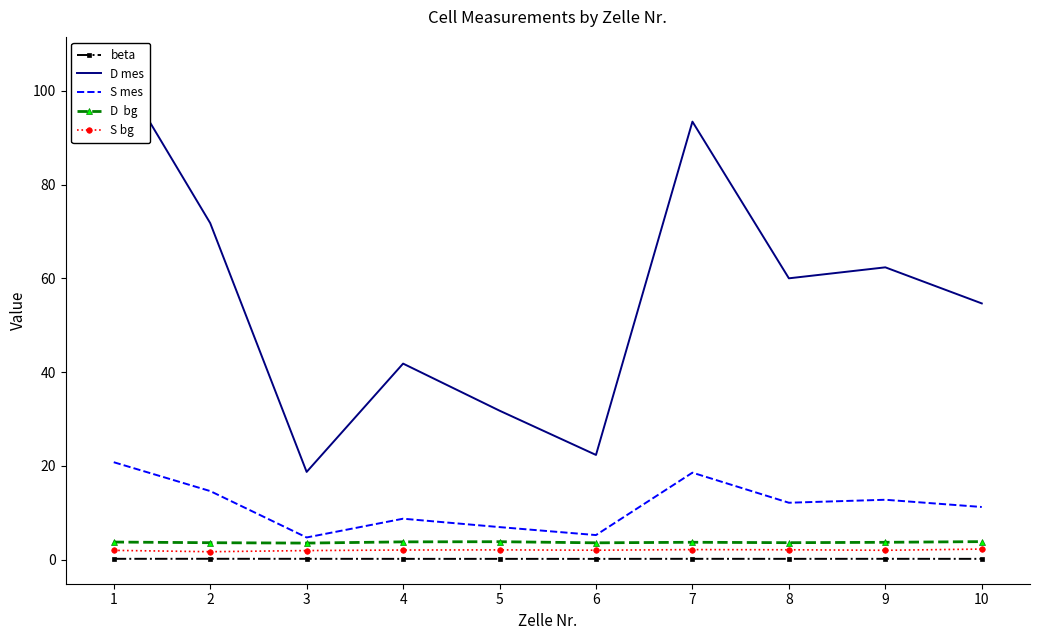

Where is the first local maximum for beta?

2